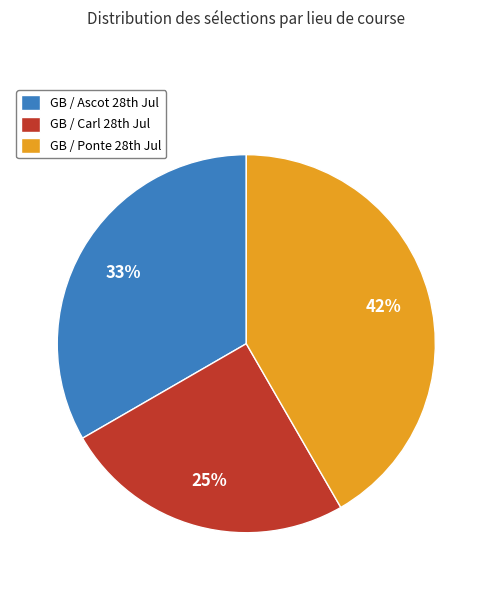

Is there a majority slice in this chart?

No